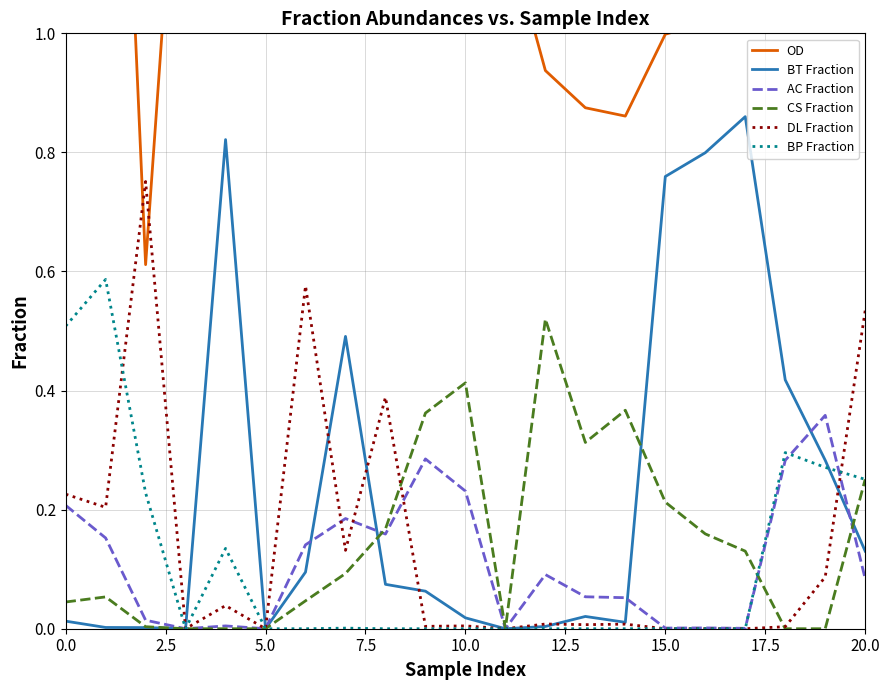

What are all the series names shown in the legend?

OD, BT Fraction, AC Fraction, CS Fraction, DL Fraction, BP Fraction